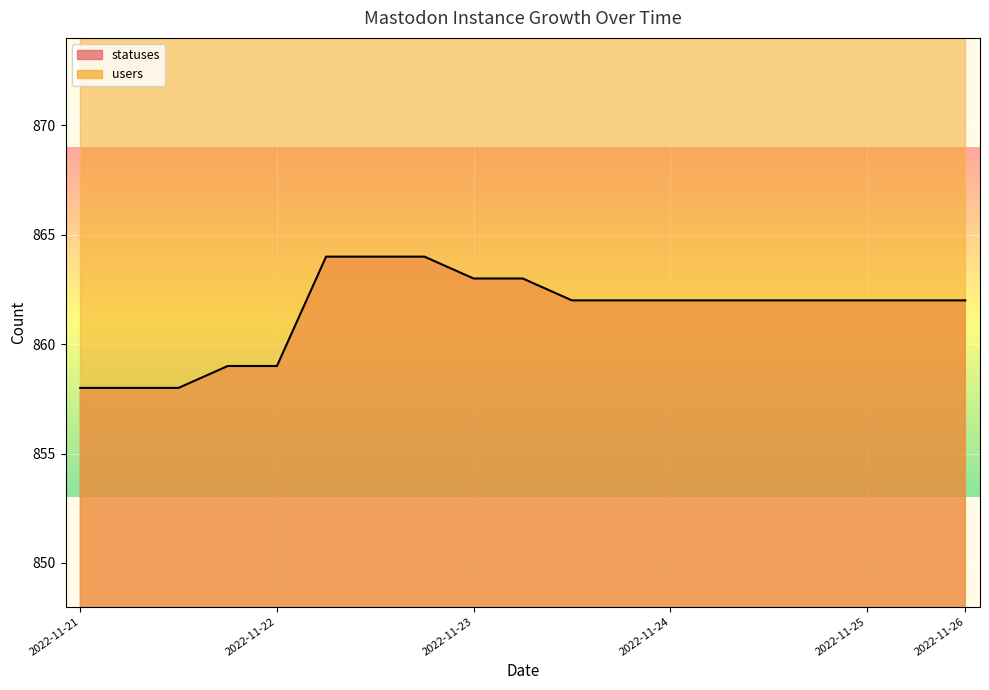

Count the values in the range 859 to 863.

13